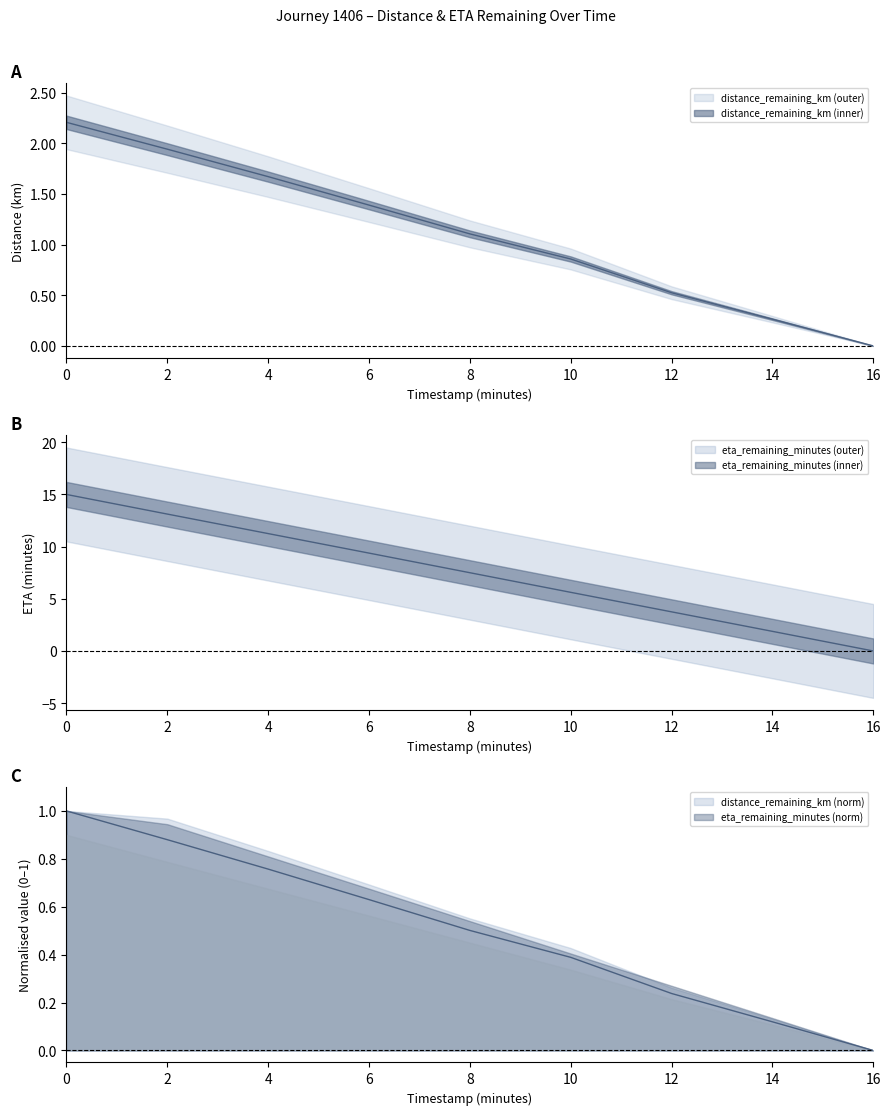

What is the label of the 4th point from the left?

6.0